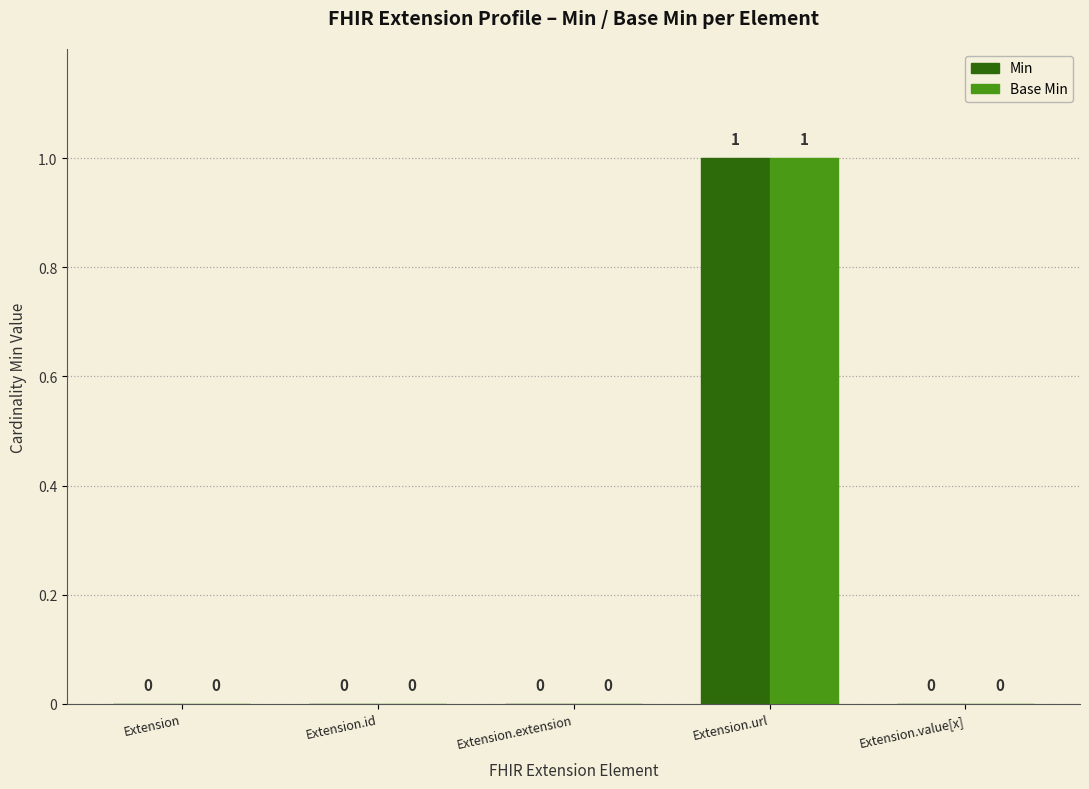

Which label corresponds to the largest value in the chart?

Extension.url